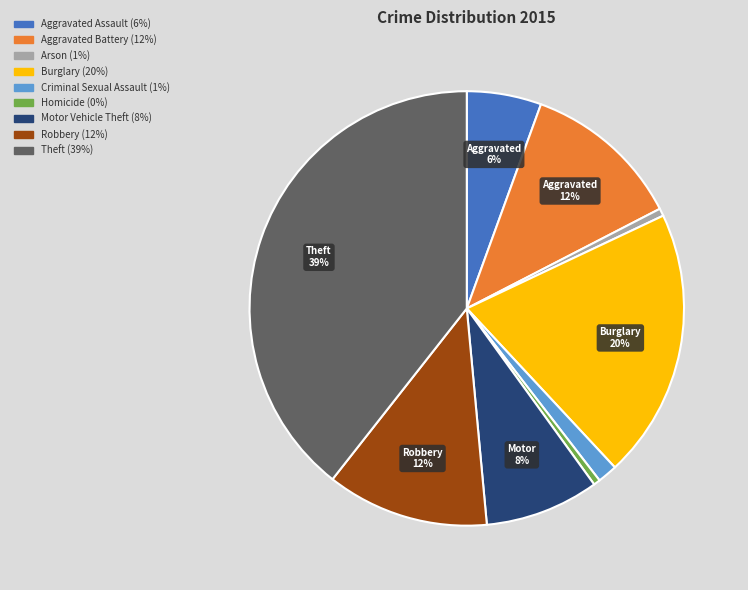

To the nearest percent, what is the average slice percentage?

11%